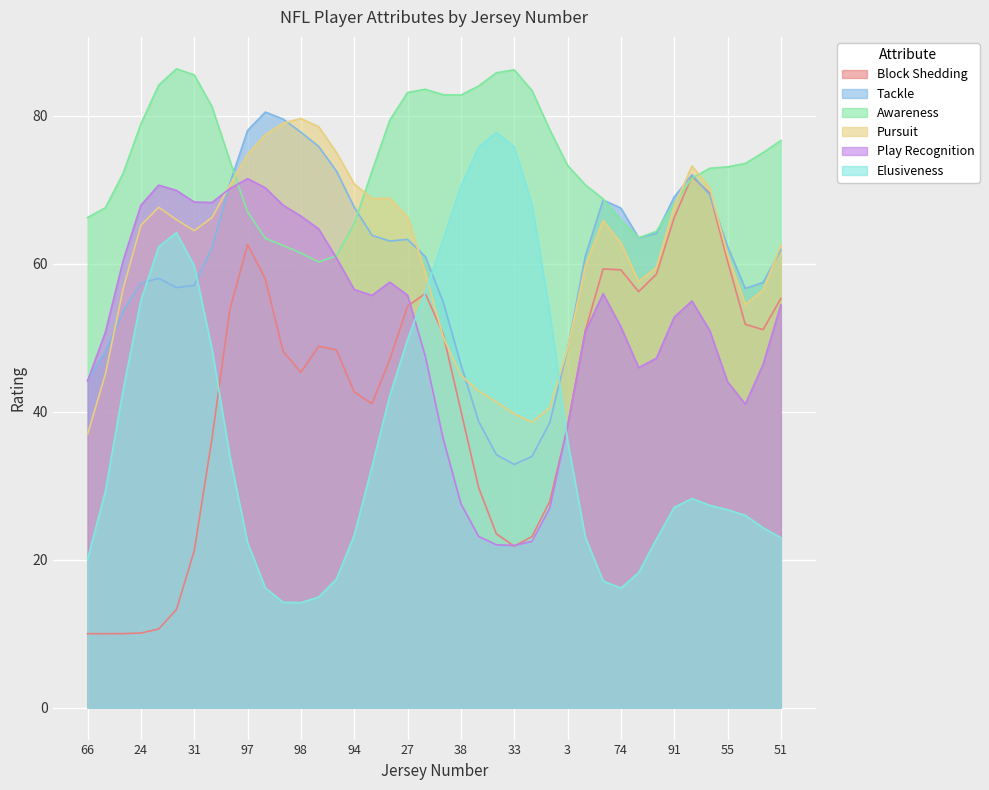

At which category does the chart reach its minimum across all series?

66